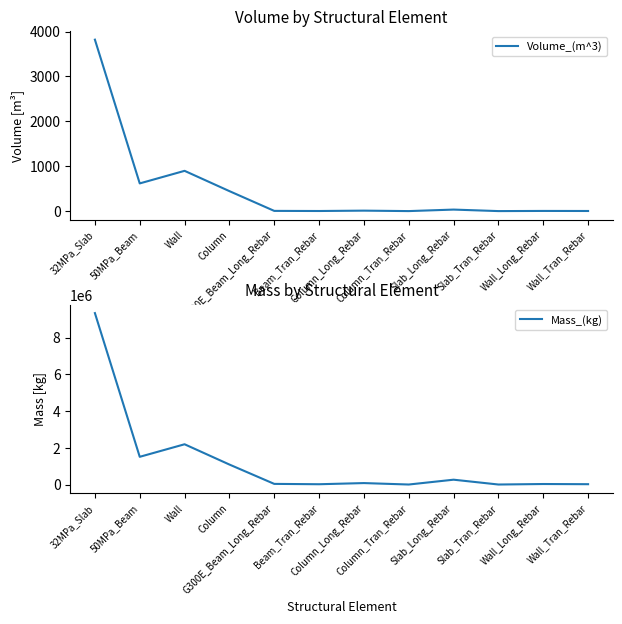

Reading left to right, list all the values displayed in this chart.

Volume_(m^3): 32MPa_Slab=3818.9	50MPa_Beam=616.6	Wall=896.7	Column=444.7	G300E_Beam_Long_Rebar=4.4	Beam_Tran_Rebar=2.0	Column_Long_Rebar=10.0	Column_Tran_Rebar=0.0	Slab_Long_Rebar=33.5	Slab_Tran_Rebar=0.0	Wall_Long_Rebar=3.5	Wall_Tran_Rebar=2.2
Mass_(kg): 32MPa_Slab=9342825.7	50MPa_Beam=1510086.6	Wall=2193761.4	Column=1088970.6	G300E_Beam_Long_Rebar=34545.9	Beam_Tran_Rebar=15454.1	Column_Long_Rebar=78458.9	Column_Tran_Rebar=13.9	Slab_Long_Rebar=263029.5	Slab_Tran_Rebar=0.0	Wall_Long_Rebar=27265.7	Wall_Tran_Rebar=17589.5